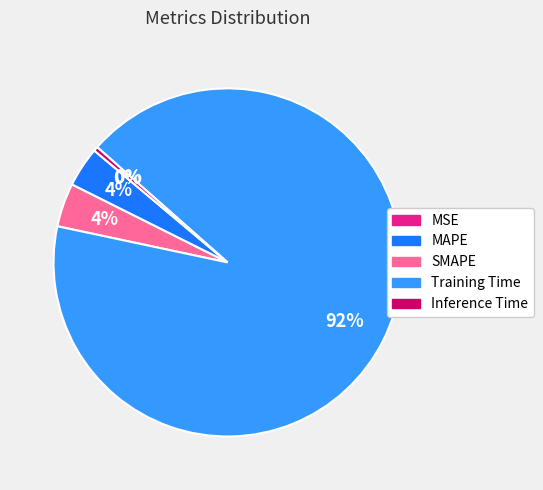

Which slice represents more than half of the pie?

Training Time